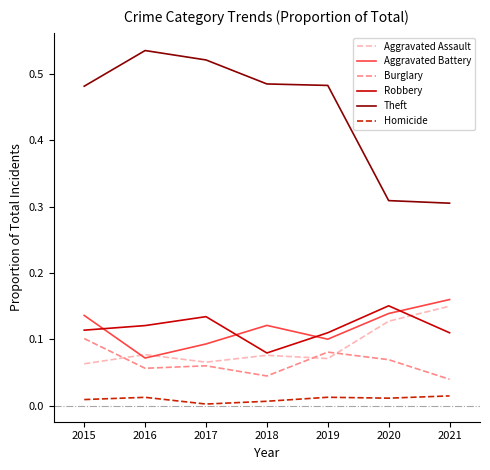

Does the chart have visible grid lines?

No